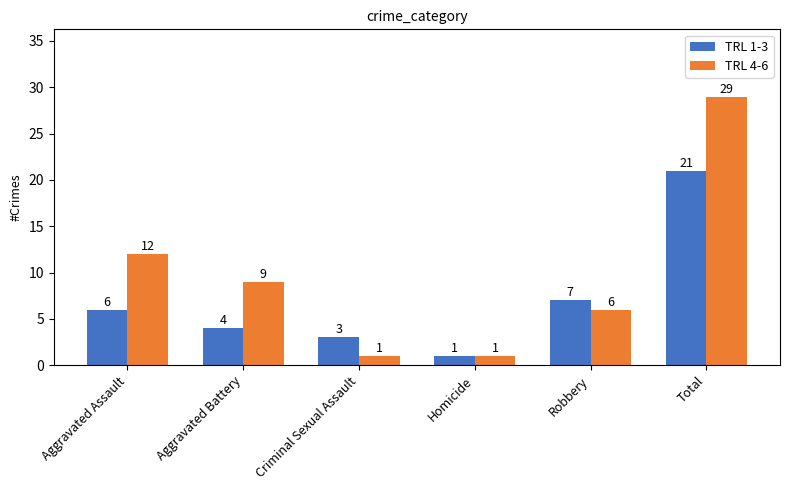

Reading right to left, extract all data points from this chart.

TRL 1-3: 21	7	1	3	4	6
TRL 4-6: 29	6	1	1	9	12